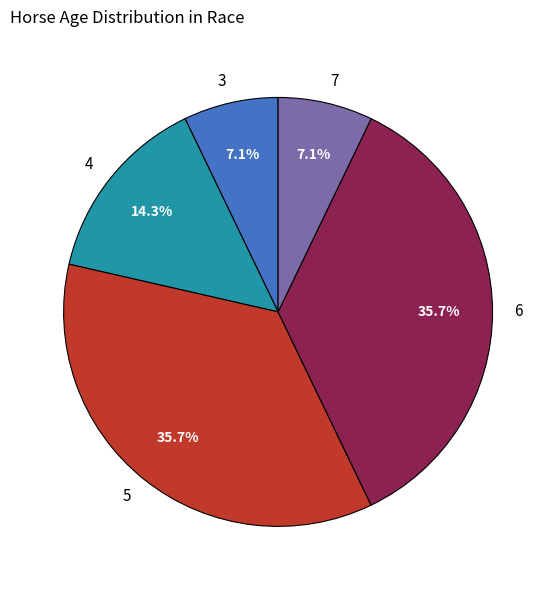

What is the ratio of the value at 7 to the value at 3?

1.0